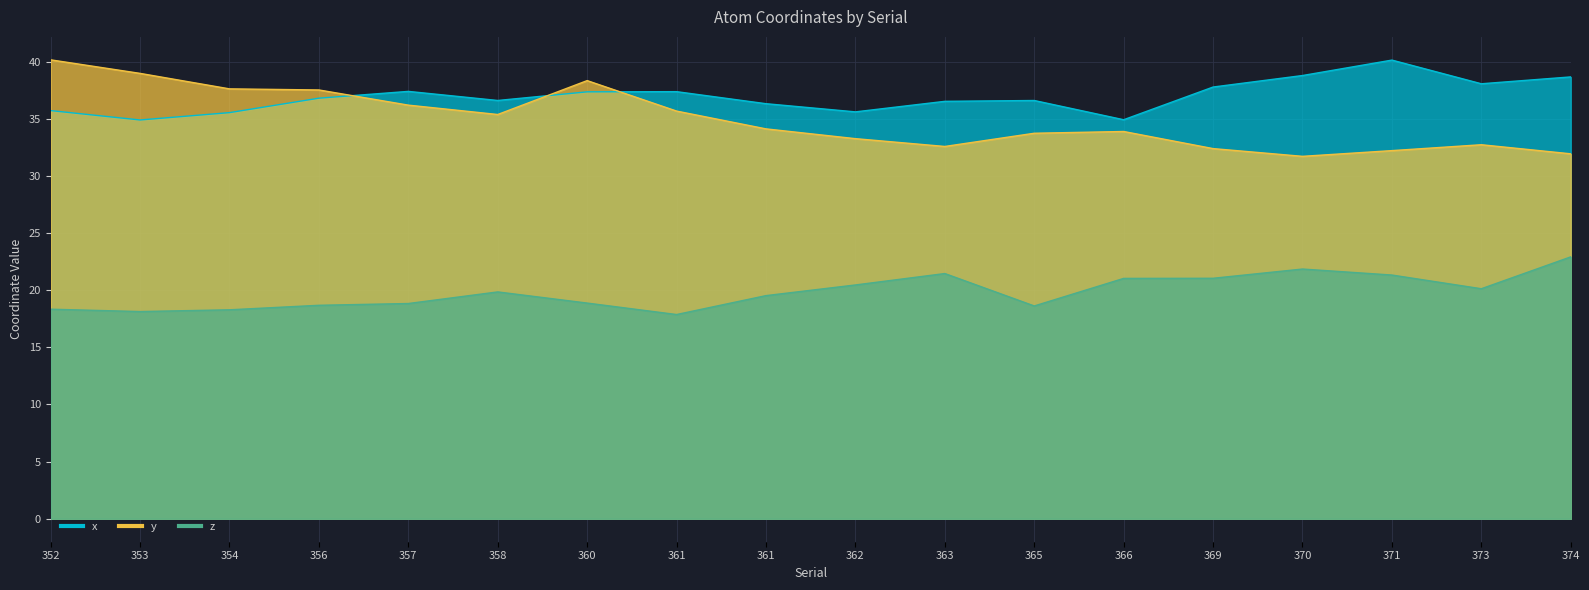

What is the difference between the second highest and second lowest values in the y series?

7.0